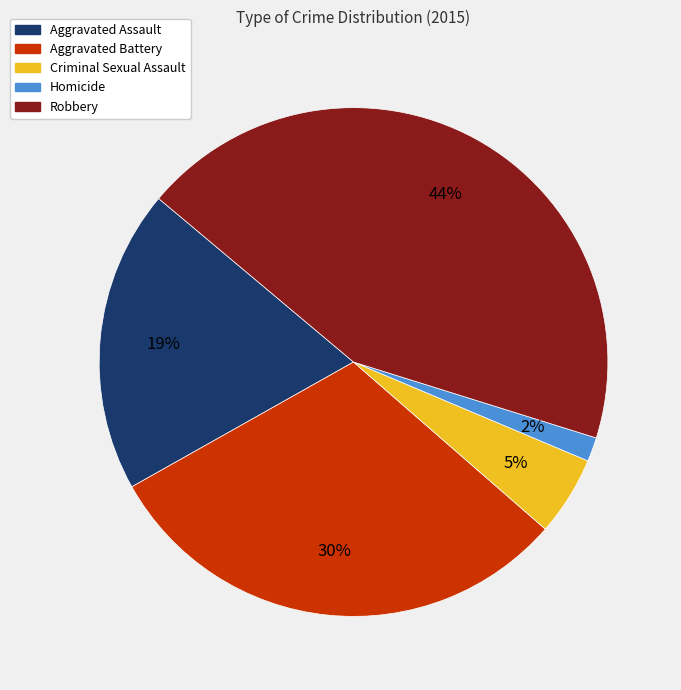

Do Homicide and Aggravated Battery together represent more than half of the pie?

No